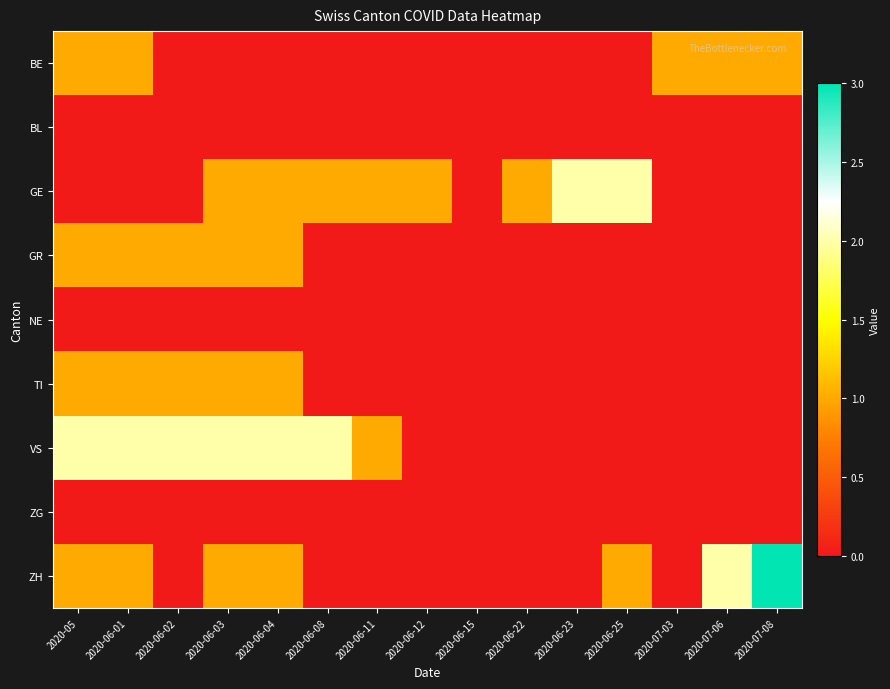

Reading left to right, transcribe all the data shown in this chart.

BE: 2020-05=1	2020-06-01=1	2020-06-02=0	2020-06-03=0	2020-06-04=0	2020-06-08=0	2020-06-11=0	2020-06-12=0	2020-06-15=0	2020-06-22=0	2020-06-23=0	2020-06-25=0	2020-07-03=1	2020-07-06=1	2020-07-08=1
BL: 2020-05=0	2020-06-01=0	2020-06-02=0	2020-06-03=0	2020-06-04=0	2020-06-08=0	2020-06-11=0	2020-06-12=0	2020-06-15=0	2020-06-22=0	2020-06-23=0	2020-06-25=0	2020-07-03=0	2020-07-06=0	2020-07-08=0
GE: 2020-05=0	2020-06-01=0	2020-06-02=0	2020-06-03=1	2020-06-04=1	2020-06-08=1	2020-06-11=1	2020-06-12=1	2020-06-15=0	2020-06-22=1	2020-06-23=2	2020-06-25=2	2020-07-03=0	2020-07-06=0	2020-07-08=0
GR: 2020-05=1	2020-06-01=1	2020-06-02=1	2020-06-03=1	2020-06-04=1	2020-06-08=0	2020-06-11=0	2020-06-12=0	2020-06-15=0	2020-06-22=0	2020-06-23=0	2020-06-25=0	2020-07-03=0	2020-07-06=0	2020-07-08=0
NE: 2020-05=0	2020-06-01=0	2020-06-02=0	2020-06-03=0	2020-06-04=0	2020-06-08=0	2020-06-11=0	2020-06-12=0	2020-06-15=0	2020-06-22=0	2020-06-23=0	2020-06-25=0	2020-07-03=0	2020-07-06=0	2020-07-08=0
TI: 2020-05=1	2020-06-01=1	2020-06-02=1	2020-06-03=1	2020-06-04=1	2020-06-08=0	2020-06-11=0	2020-06-12=0	2020-06-15=0	2020-06-22=0	2020-06-23=0	2020-06-25=0	2020-07-03=0	2020-07-06=0	2020-07-08=0
VS: 2020-05=2	2020-06-01=2	2020-06-02=2	2020-06-03=2	2020-06-04=2	2020-06-08=2	2020-06-11=1	2020-06-12=0	2020-06-15=0	2020-06-22=0	2020-06-23=0	2020-06-25=0	2020-07-03=0	2020-07-06=0	2020-07-08=0
ZG: 2020-05=0	2020-06-01=0	2020-06-02=0	2020-06-03=0	2020-06-04=0	2020-06-08=0	2020-06-11=0	2020-06-12=0	2020-06-15=0	2020-06-22=0	2020-06-23=0	2020-06-25=0	2020-07-03=0	2020-07-06=0	2020-07-08=0
ZH: 2020-05=1	2020-06-01=1	2020-06-02=0	2020-06-03=1	2020-06-04=1	2020-06-08=0	2020-06-11=0	2020-06-12=0	2020-06-15=0	2020-06-22=0	2020-06-23=0	2020-06-25=1	2020-07-03=0	2020-07-06=2	2020-07-08=3